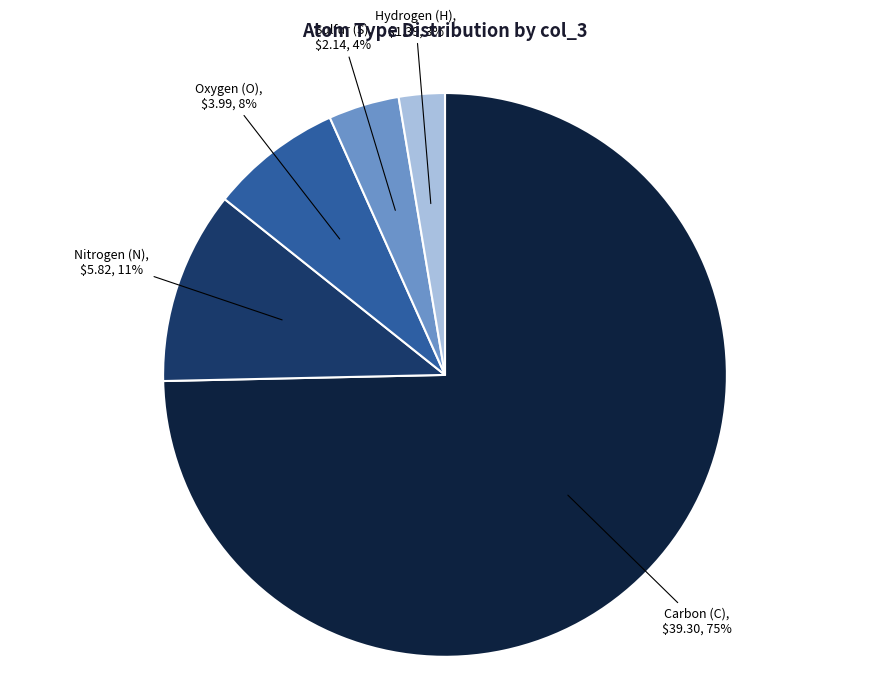

Count the number of slices in the pie.

5